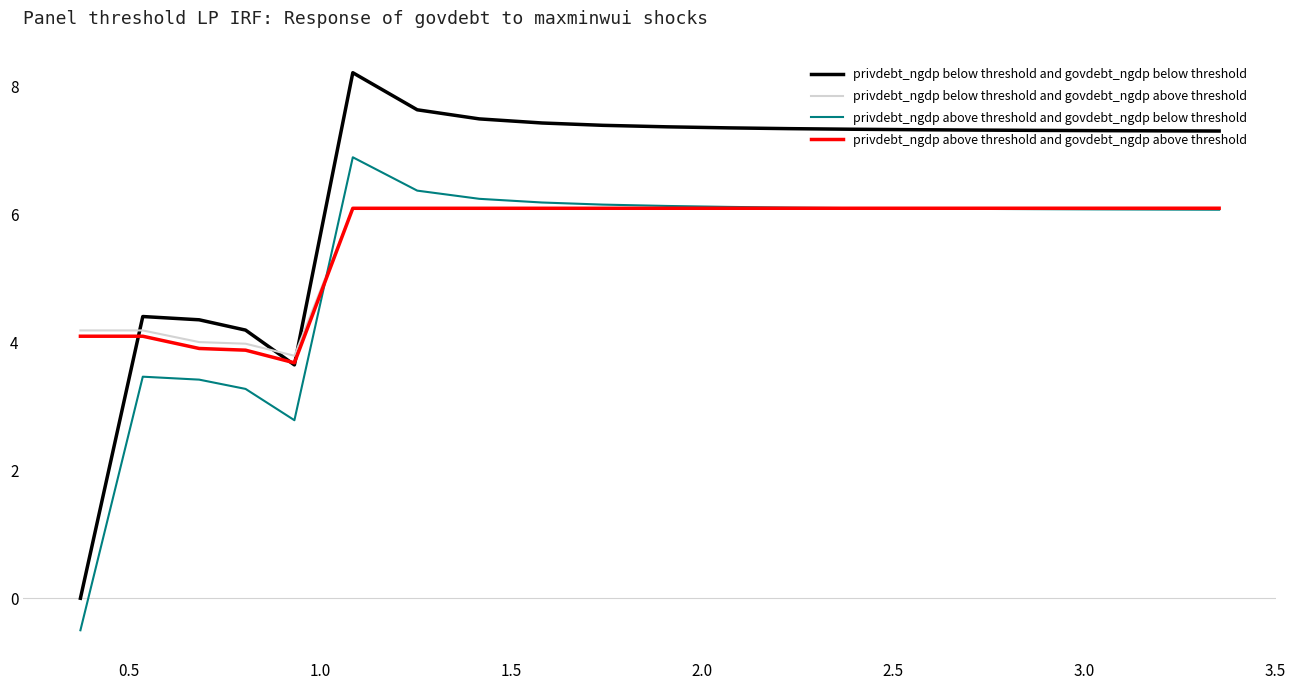

What is the minimum value for privdebt_ngdp above threshold and govdebt_ngdp below threshold?

-0.5